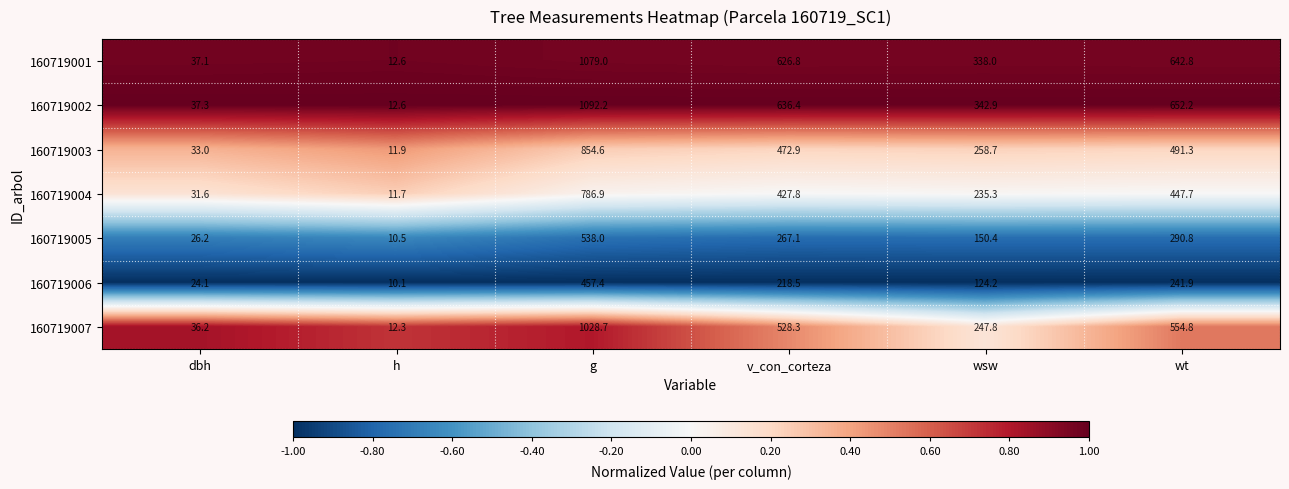

The value of 160719001 at wsw is 186.1. True or false?

False